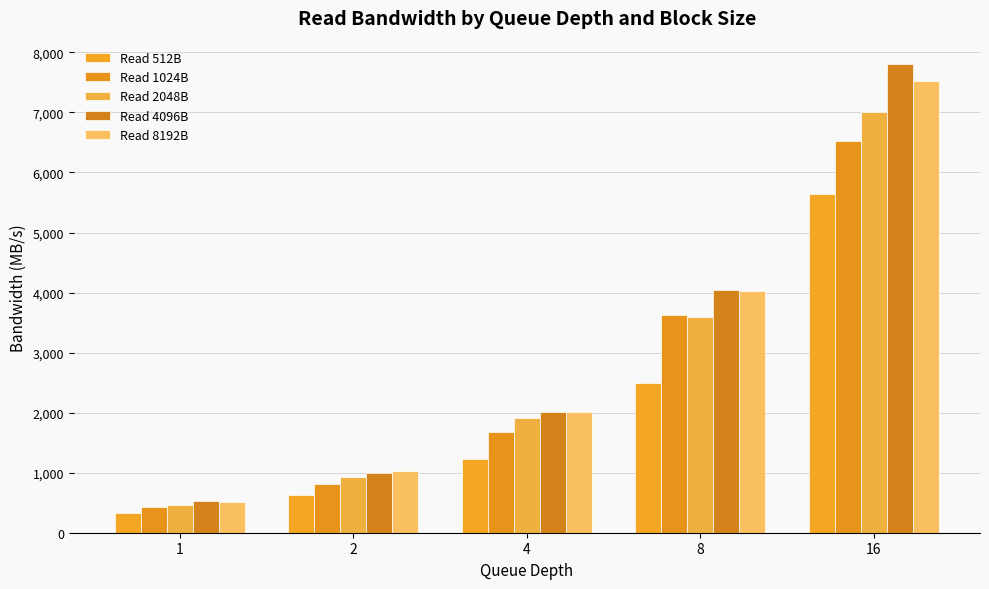

Reading left to right, list all the values displayed in this chart.

Read 512B: 324.1	628.2	1232.2	2488.4	5633.1
Read 1024B: 423.5	815.3	1683.5	3628.5	6521.0
Read 2048B: 457.8	933.6	1912.8	3589.7	7009.7
Read 4096B: 526.0	999.5	2016.0	4047.6	7804.8
Read 8192B: 510.6	1035.8	2014.3	4028.6	7529.9